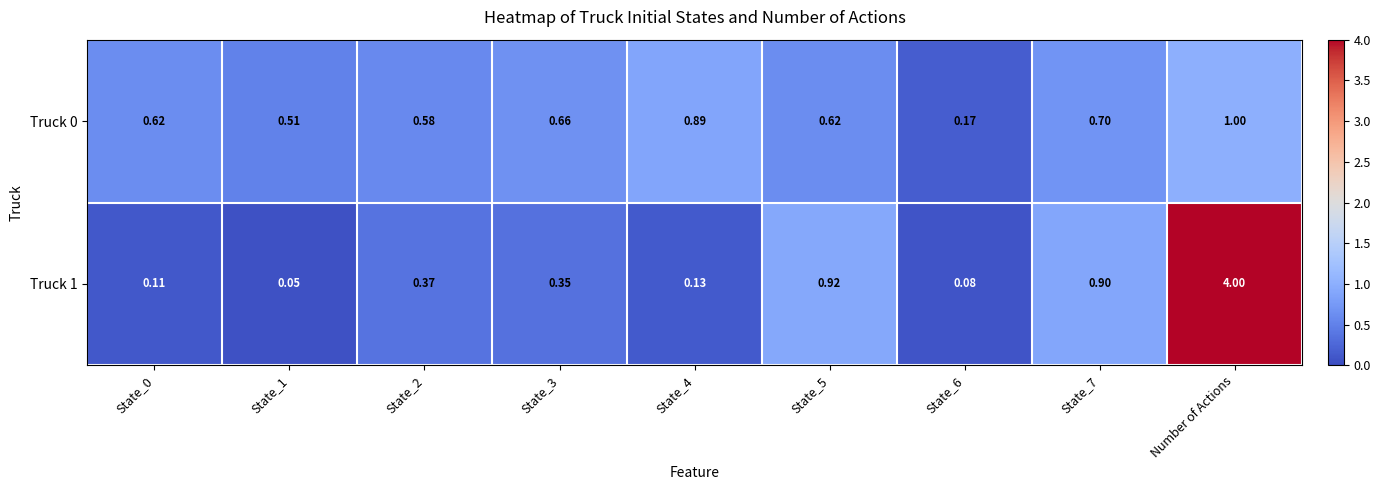

At which category is the sum across all series the highest?

Number of Actions